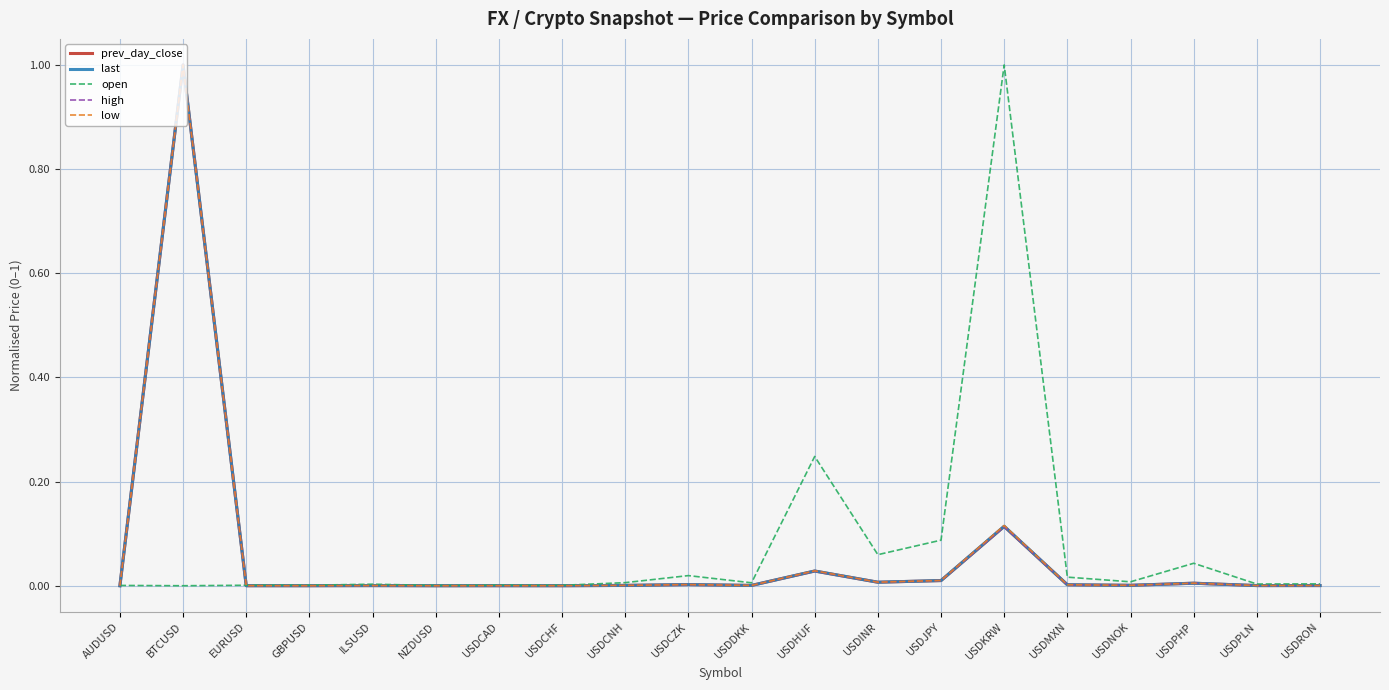

What position from the left is USDDKK?

11